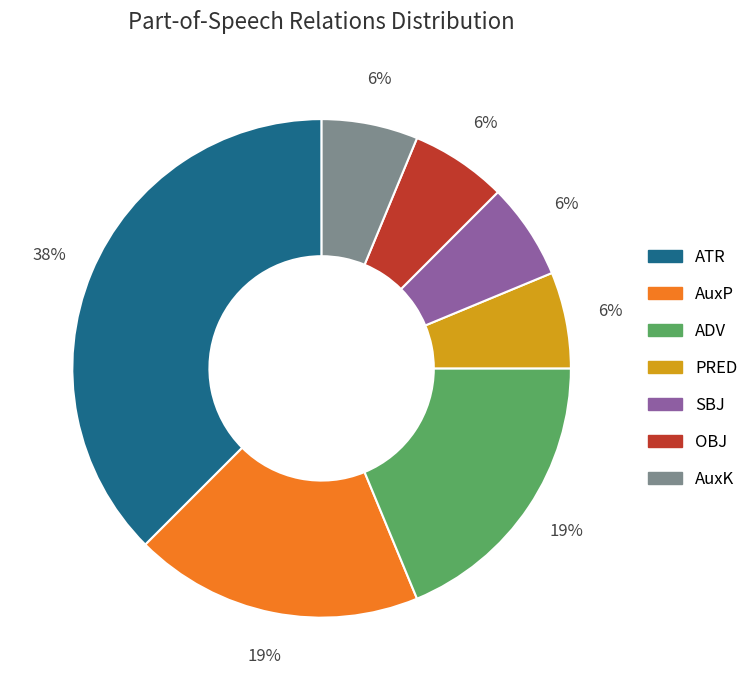

Does AuxK represent more than half of the total?

No